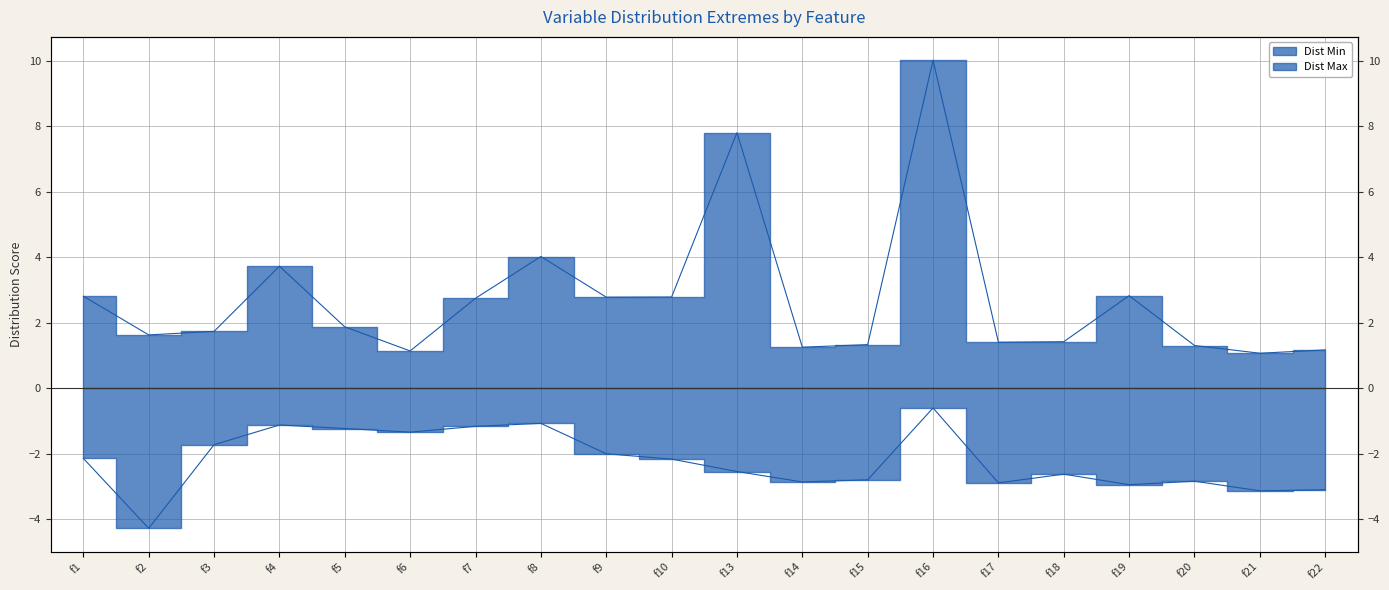

Where is the first local maximum for Dist Max?

f4